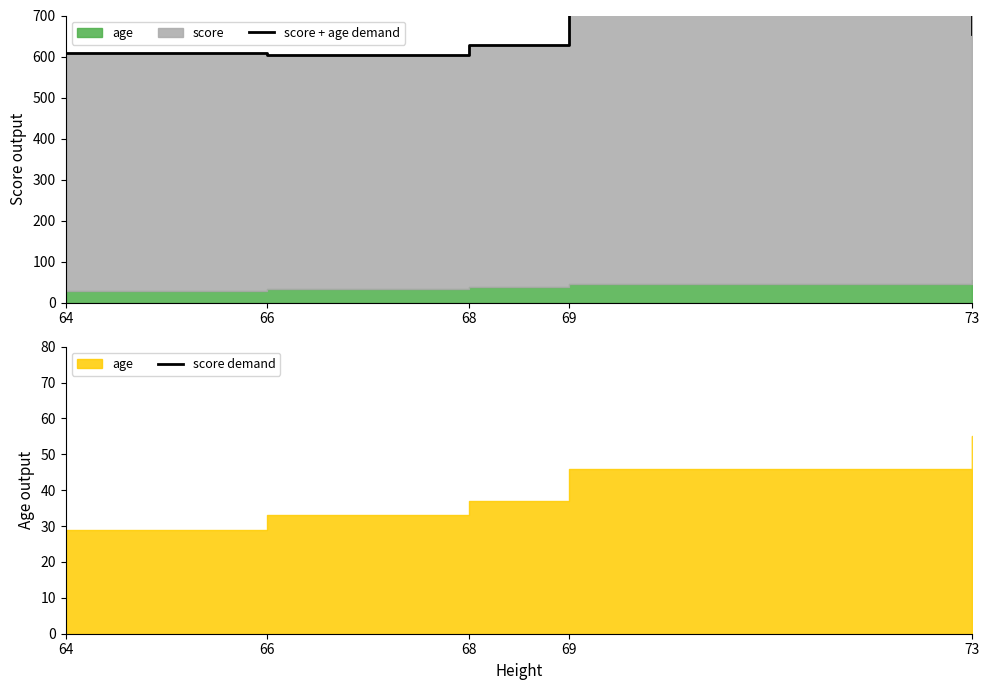

Which has a higher value, 73 or 69?

69